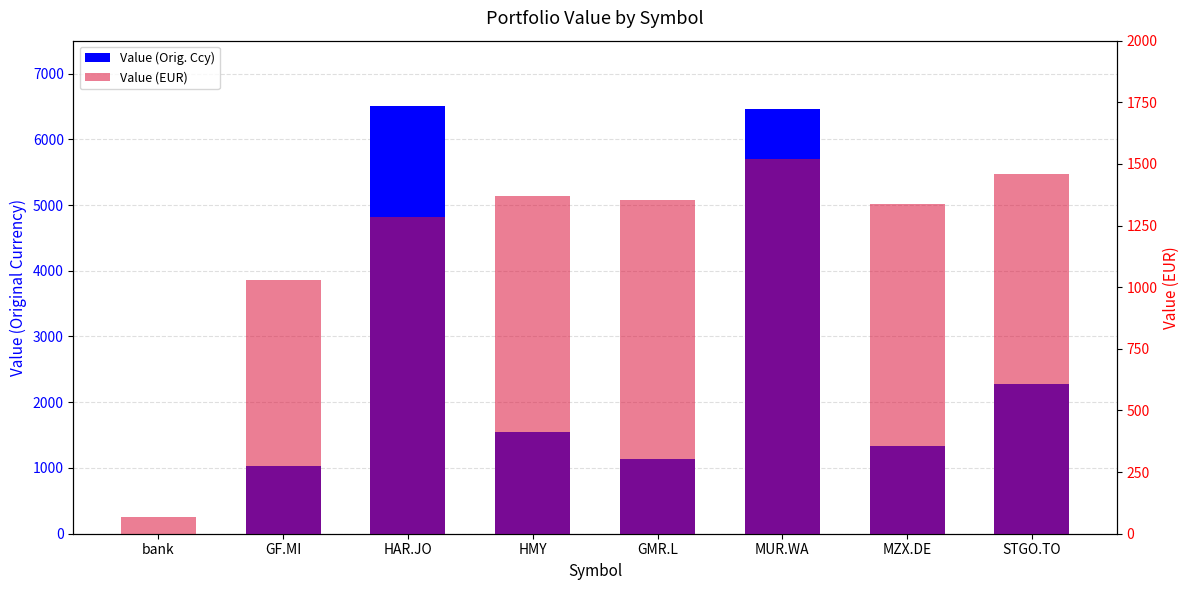

What is the maximum value shown in the chart?

6500.0